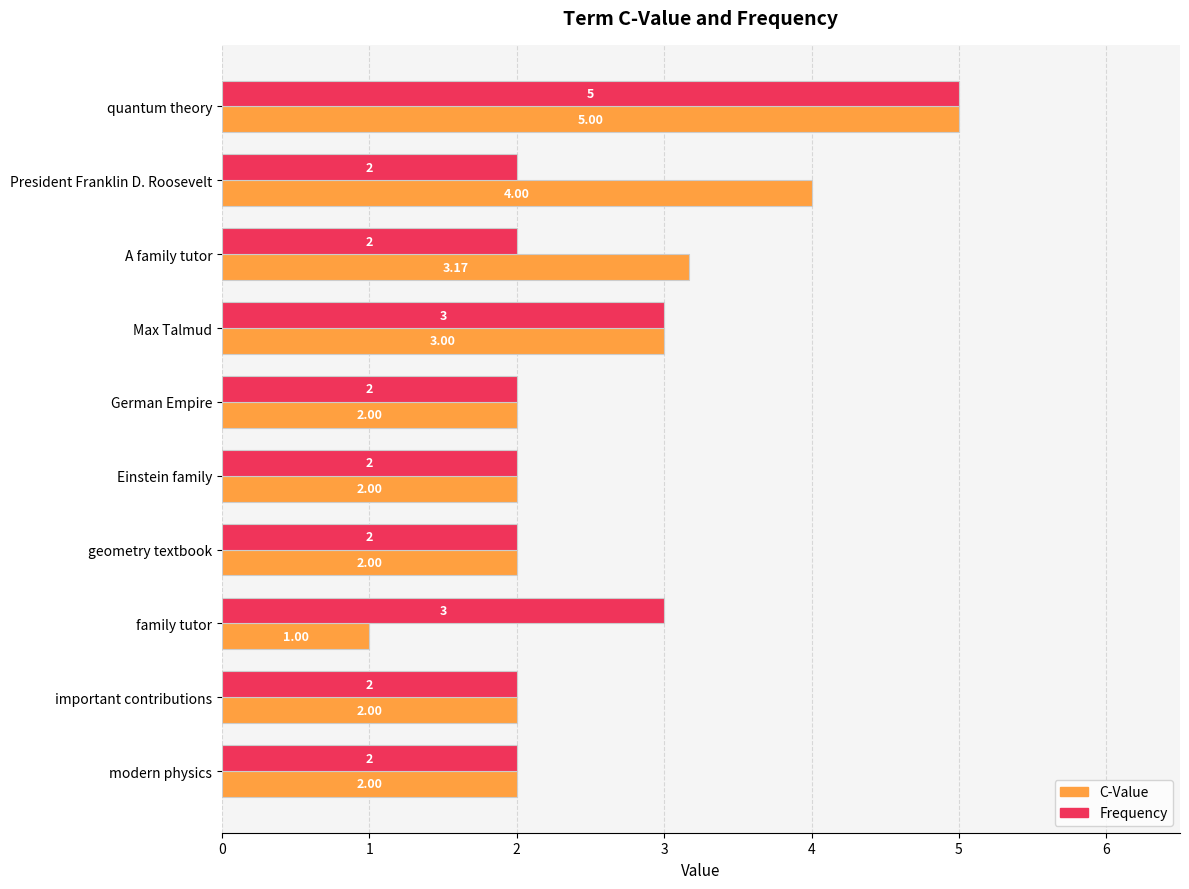

Which series has the largest total across all categories?

C-Value